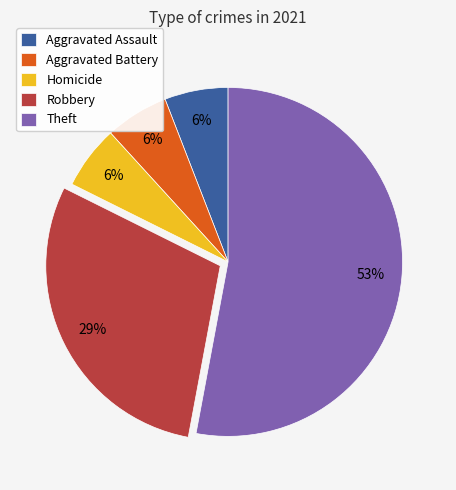

Does any single category account for the majority?

Yes